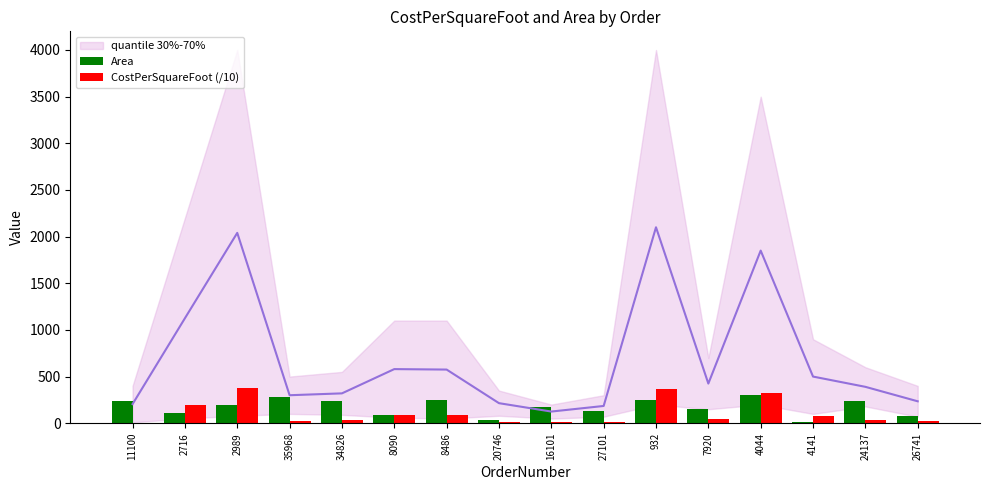

Which category has the highest value in the Area series?

4044